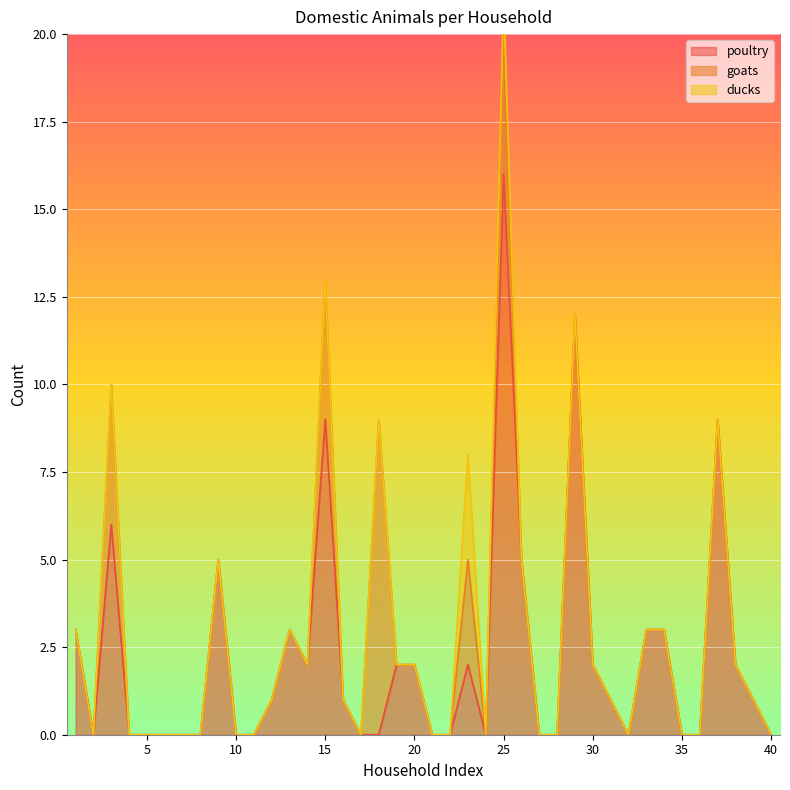

How many data points in goats are above 0?

5